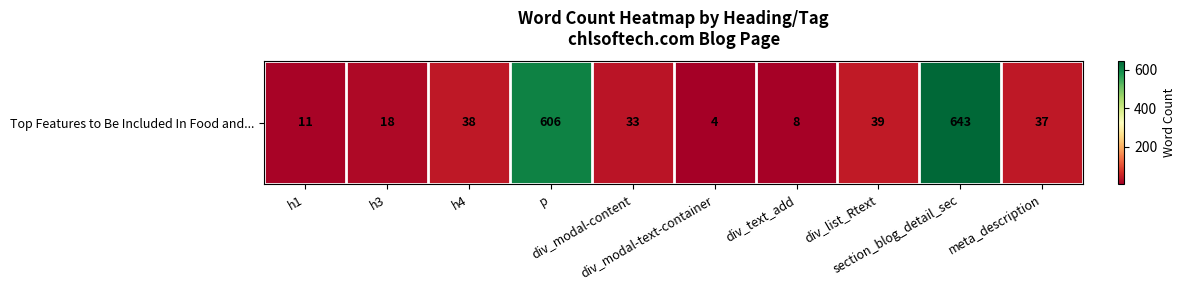

Which has a higher value, div_modal-text-container or div_list_Rtext?

div_list_Rtext